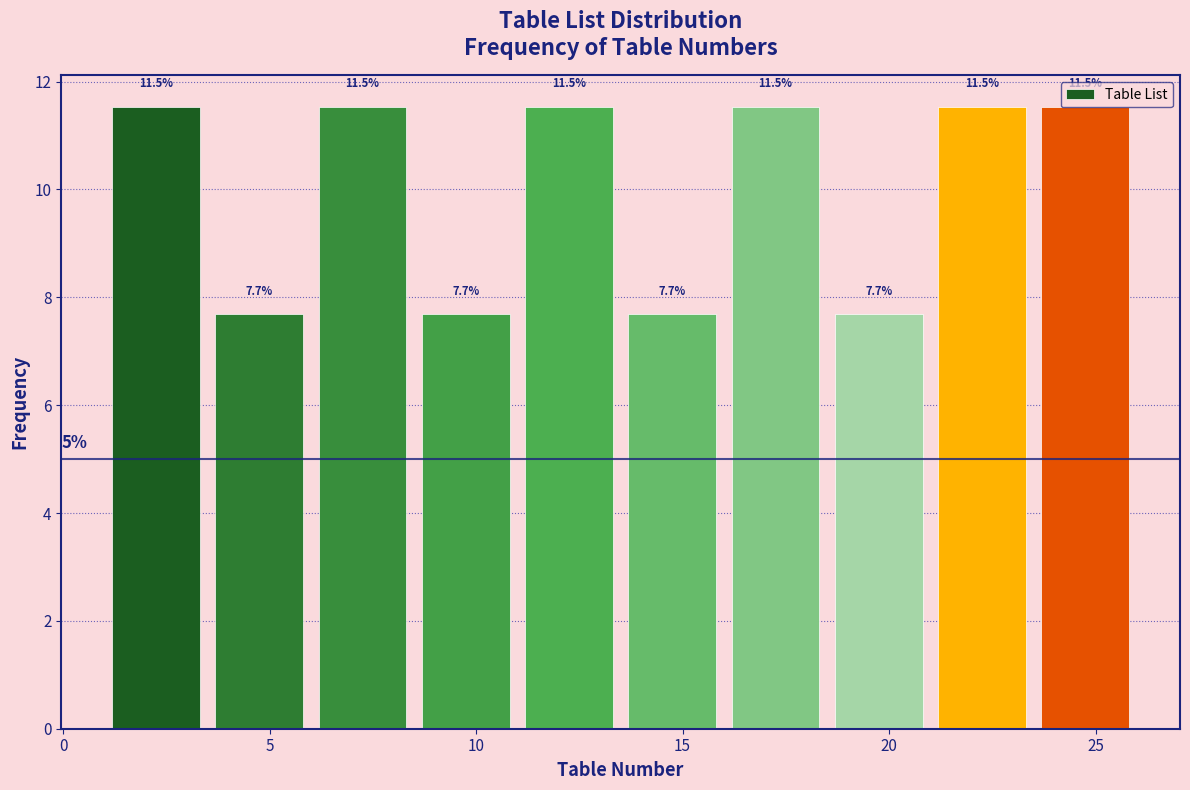

How tall is the bar that spans 23.5 to 26.0 on the x-axis?

11.5